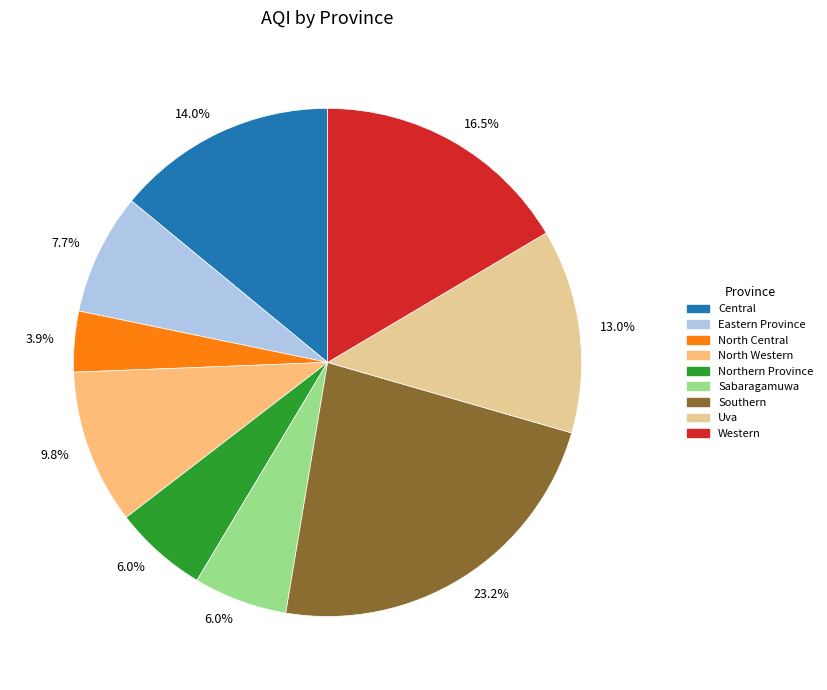

To the nearest percent, what portion does Uva represent?

13%